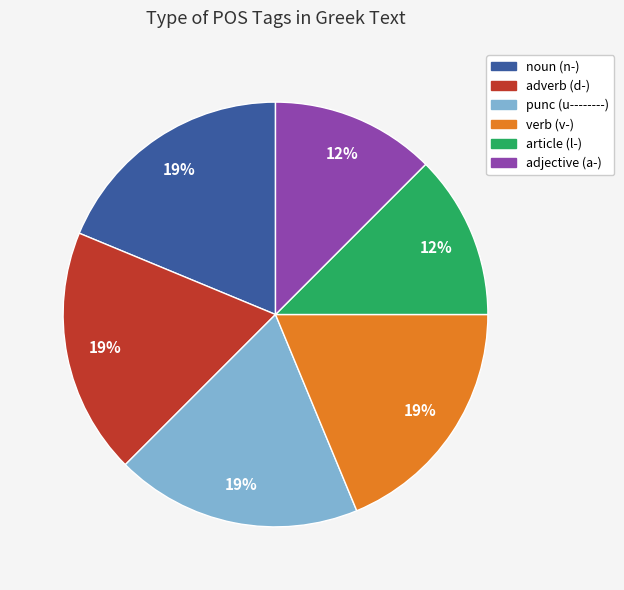

Is there a majority slice in this chart?

No